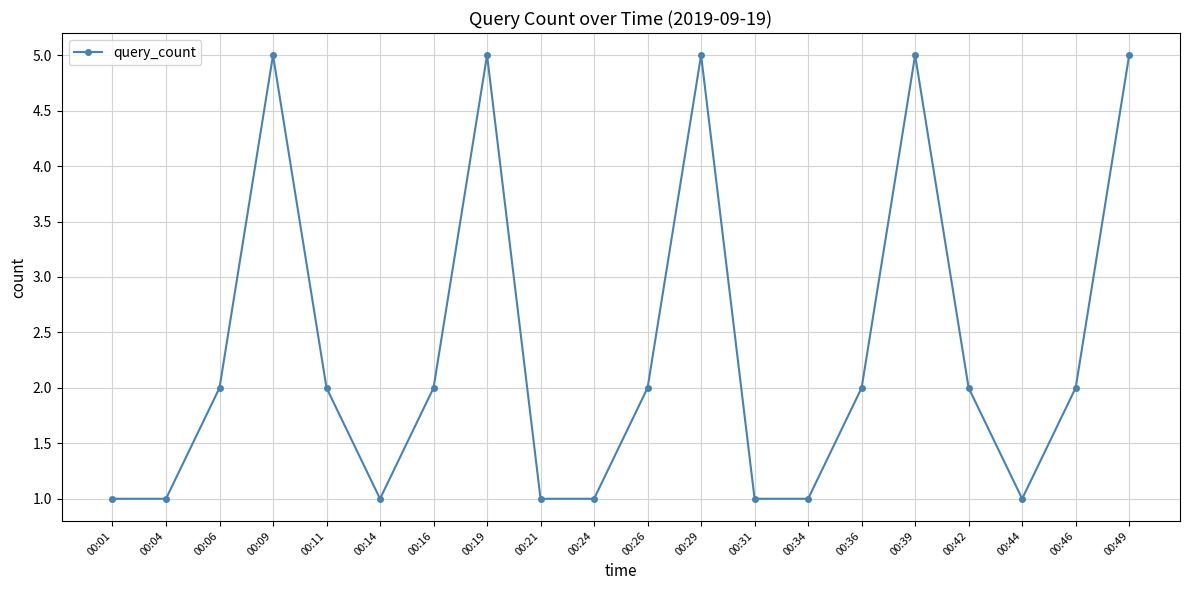

What is the value of the 6th point from the left?

1